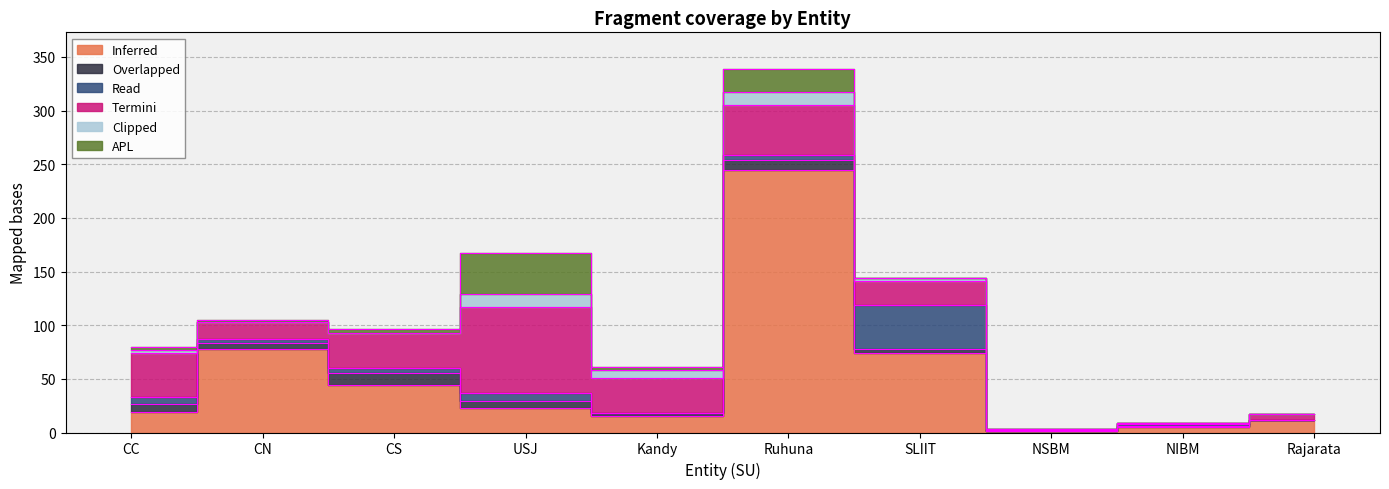

Between SLIIT and Rajarata, which is larger?

SLIIT